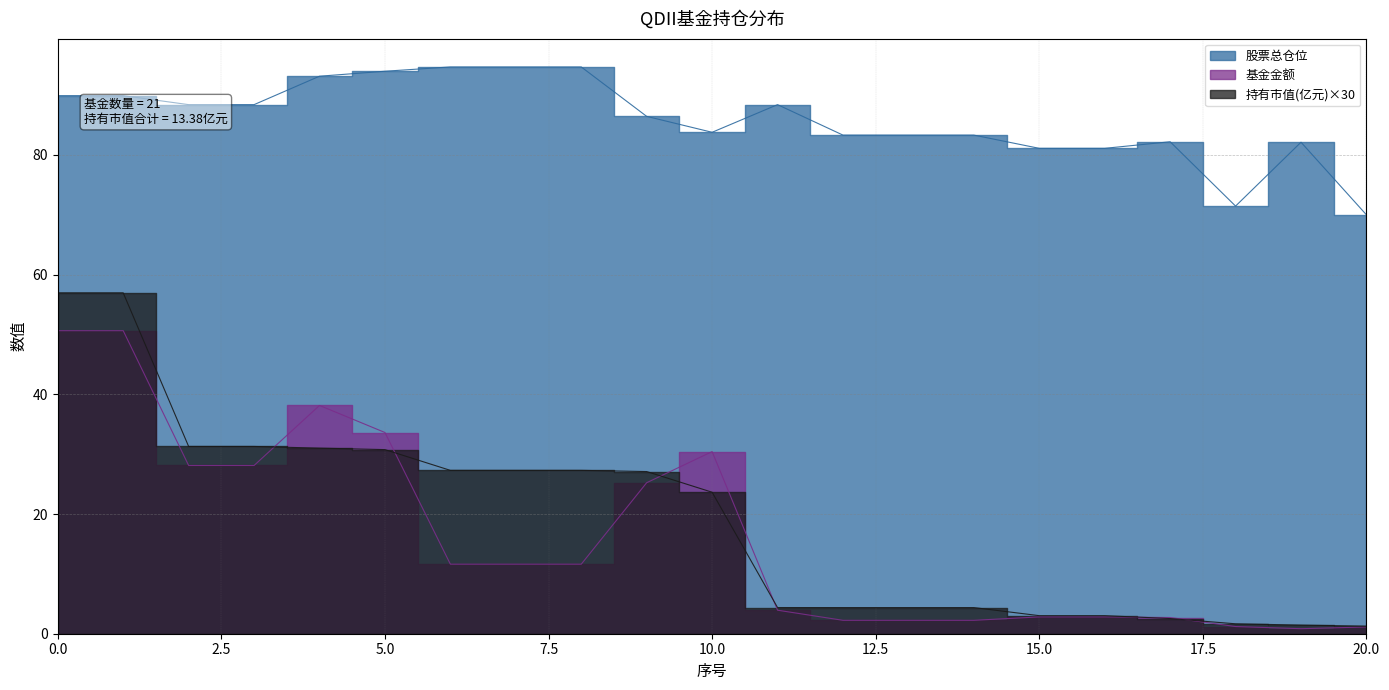

True or false: 基金金额 has more than 2 points higher than both neighbors.

False